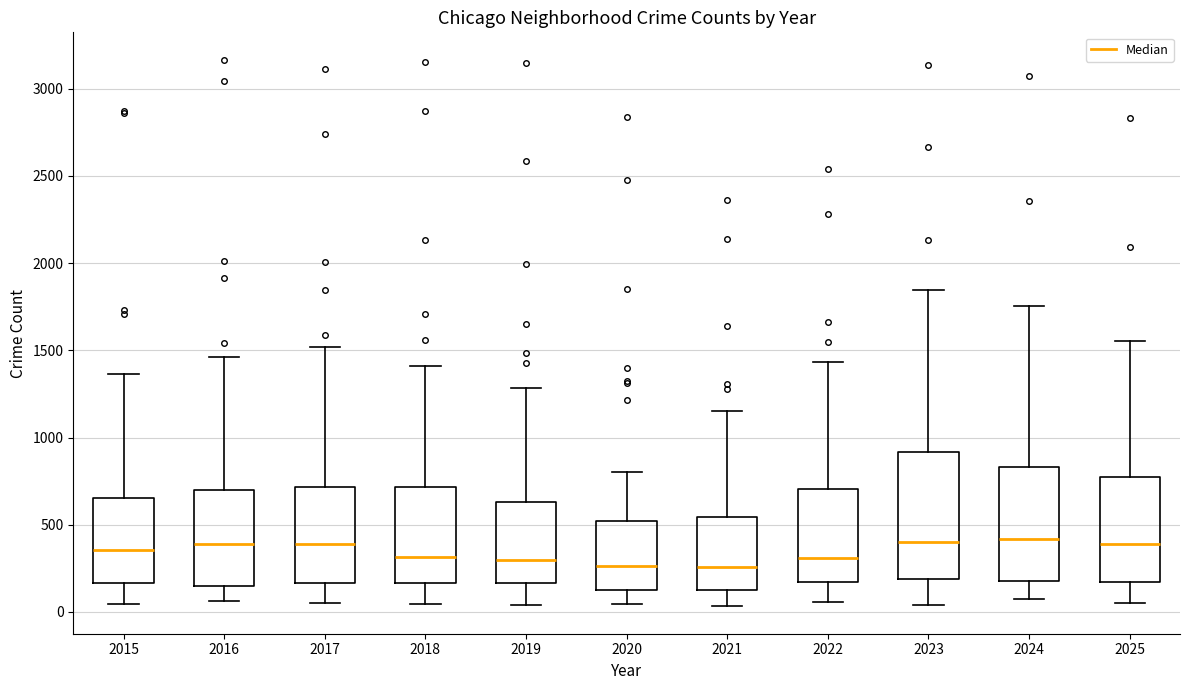

Comparing the boxes themselves (not the whiskers), which one is the tallest?

2023